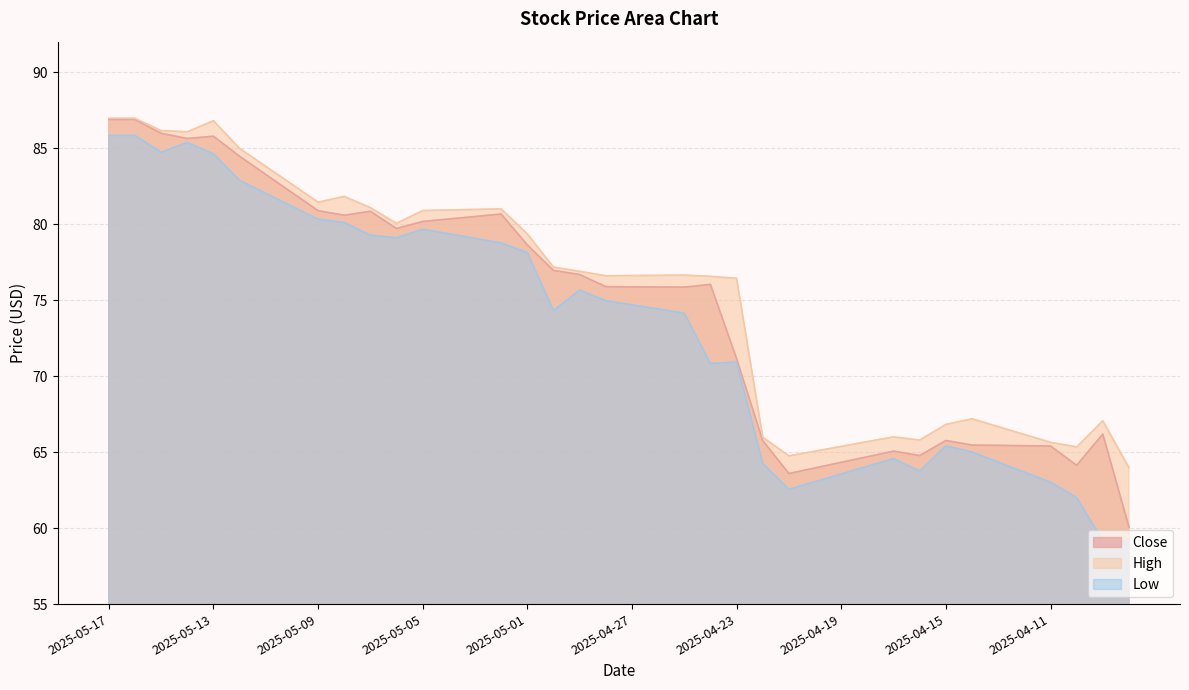

What is the difference between the highest and lowest values at 2025-04-27?

1.9